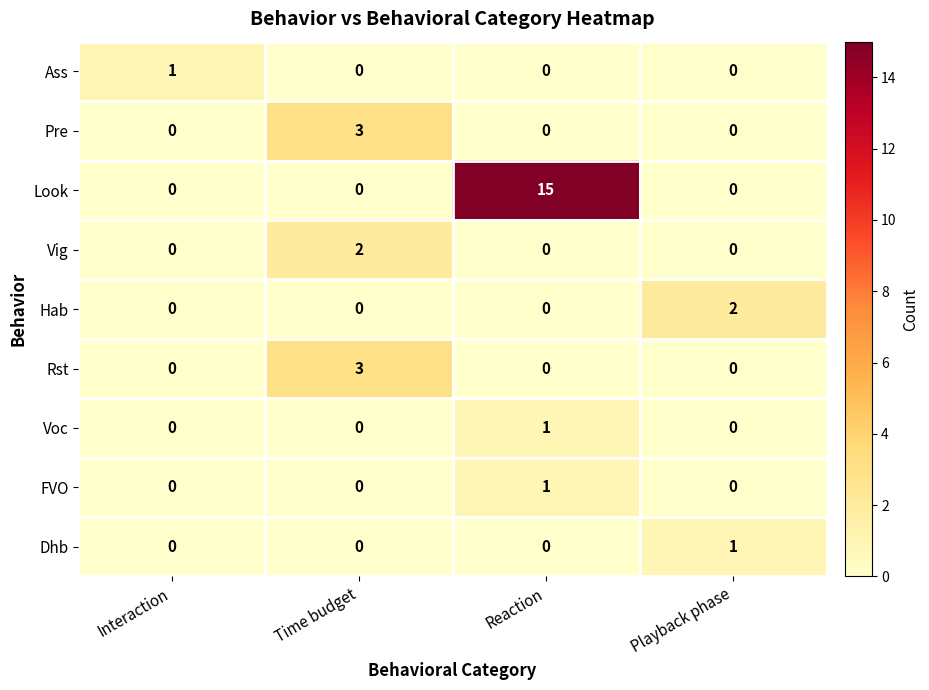

The Vig series shows 2 at Time budget. True or false?

True